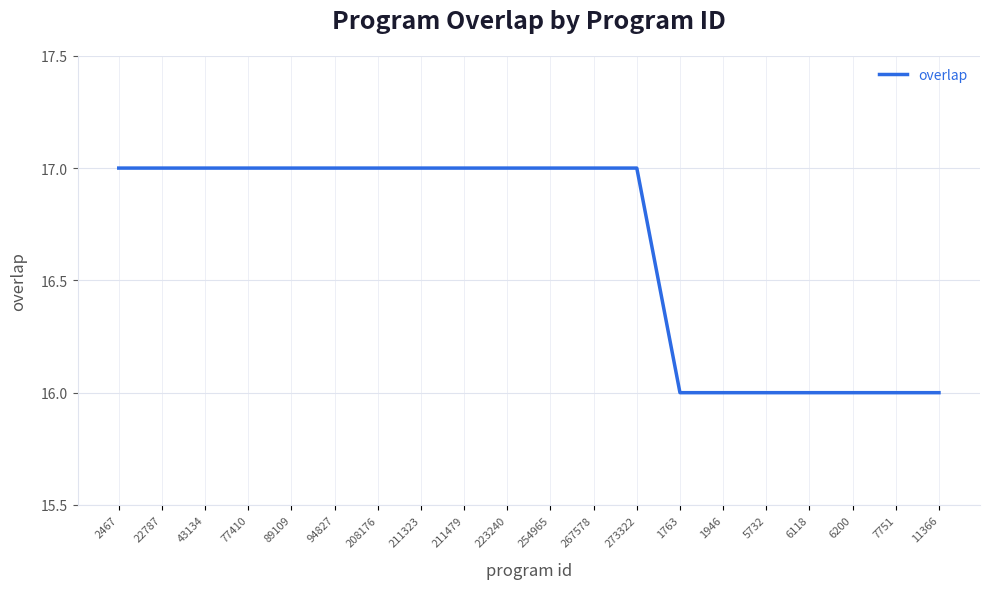

True or false: the data shows 8 at 273322.

False